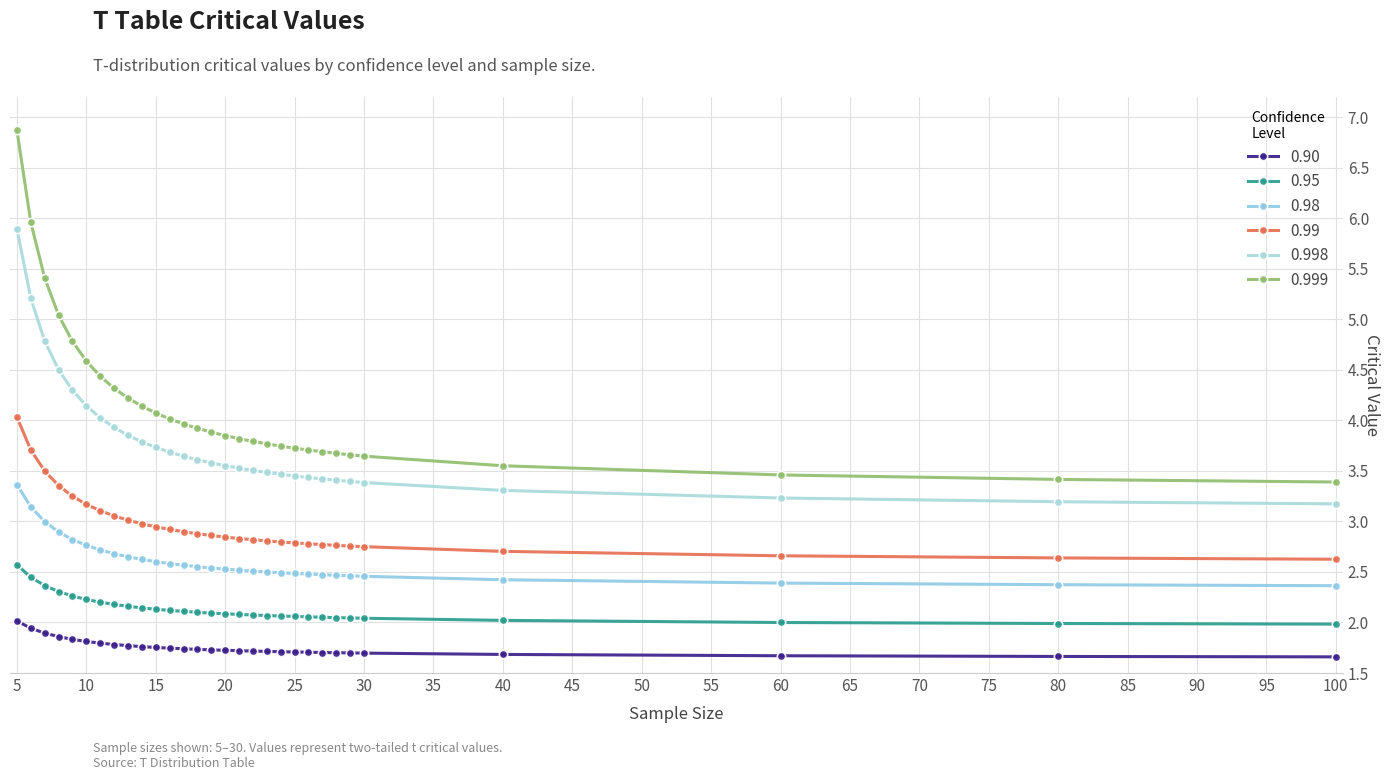

How many categories are shown in the chart?

30